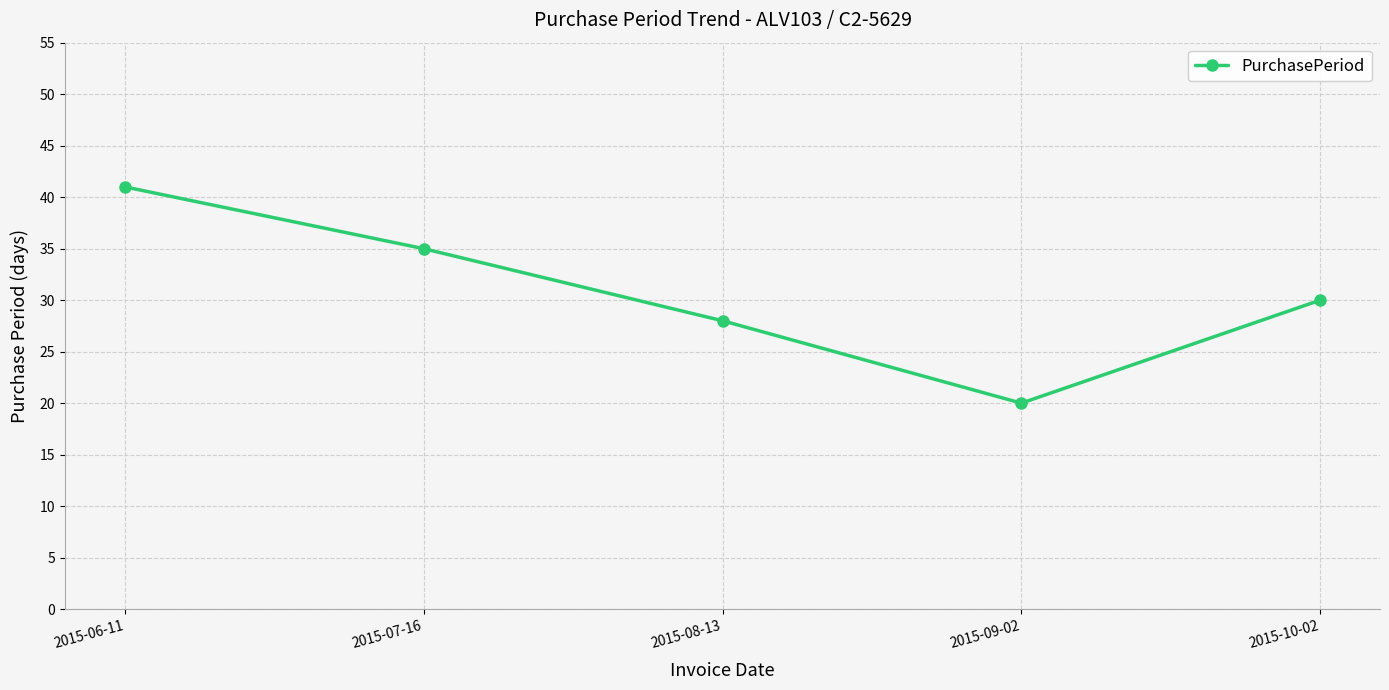

What is the sum of the values at 2015-10-02 and 2015-07-16?

65